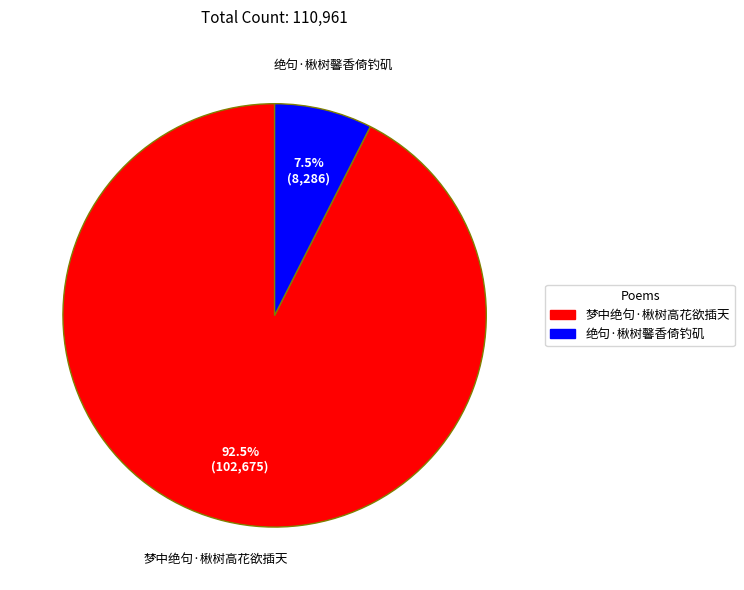

What is the largest slice in the pie chart?

梦中绝句·楸树高花欲插天